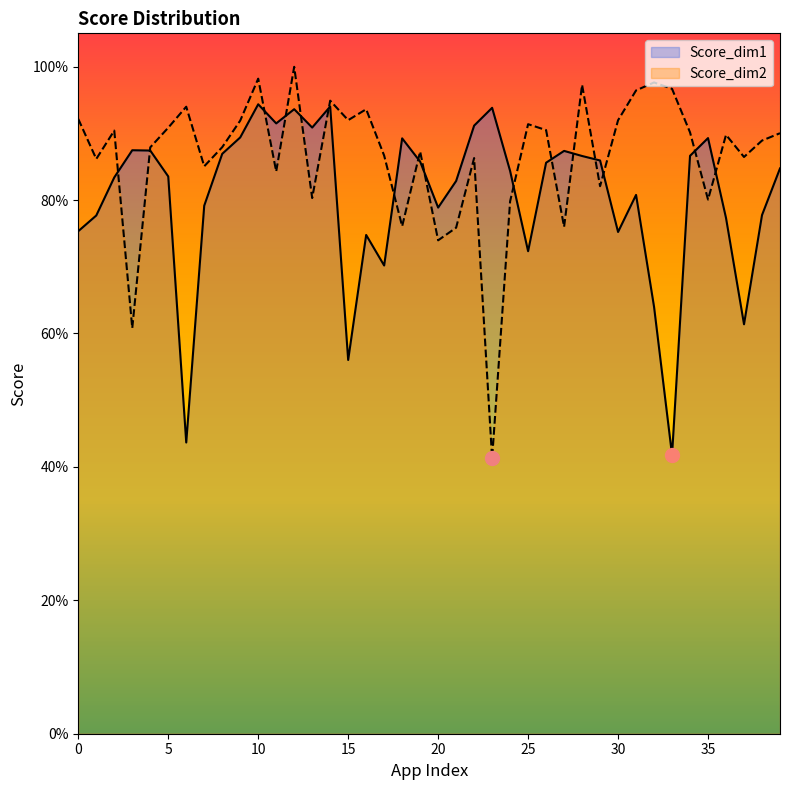

Reading left to right, transcribe all the data shown in this chart.

Score_dim1: 0.8	0.8	0.8	0.9	0.9	0.8	0.4	0.8	0.9	0.9	0.9	0.9	0.9	0.9	0.9	0.6	0.7	0.7	0.9	0.9	0.8	0.8	0.9	0.9	0.8	0.7	0.9	0.9	0.9	0.9	0.8	0.8	0.6	0.4	0.9	0.9	0.8	0.6	0.8	0.8
Score_dim2: 0.9	0.9	0.9	0.6	0.9	0.9	0.9	0.9	0.9	0.9	1.0	0.8	1.0	0.8	0.9	0.9	0.9	0.9	0.8	0.9	0.7	0.8	0.9	0.4	0.8	0.9	0.9	0.8	1.0	0.8	0.9	1.0	1.0	1.0	0.9	0.8	0.9	0.9	0.9	0.9